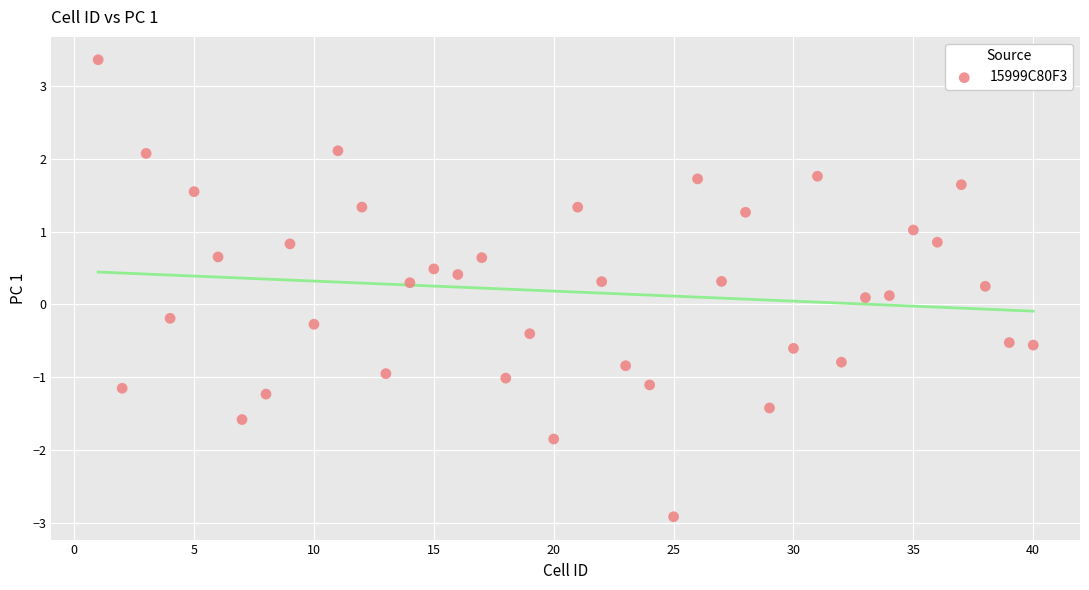

What is the range of X values (max minus min)?

39.0